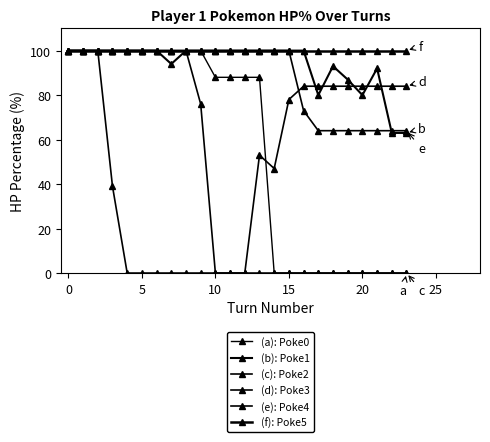

How many values in the (e): Poke4 series are below 100?

8